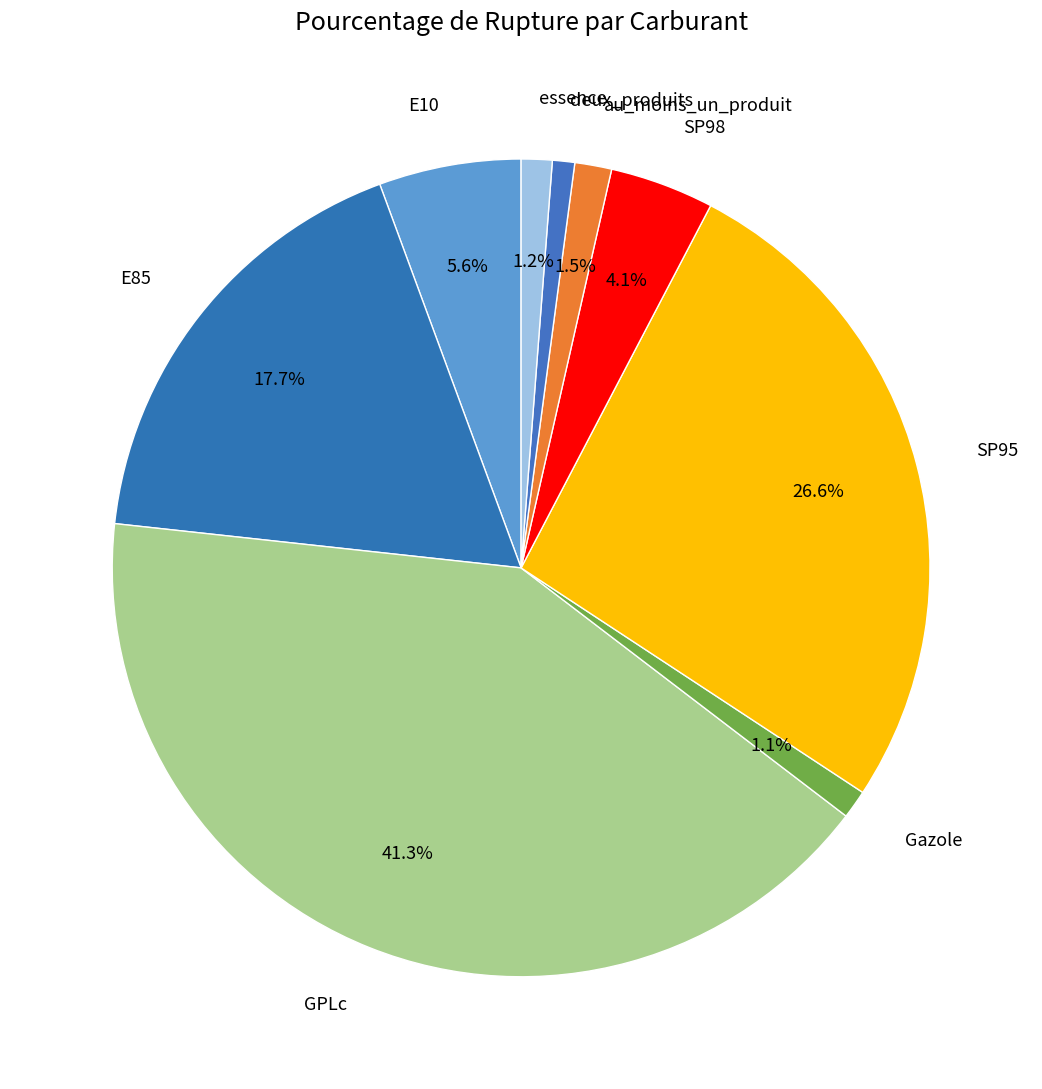

What portion of the pie excludes GPLc?

58.7%